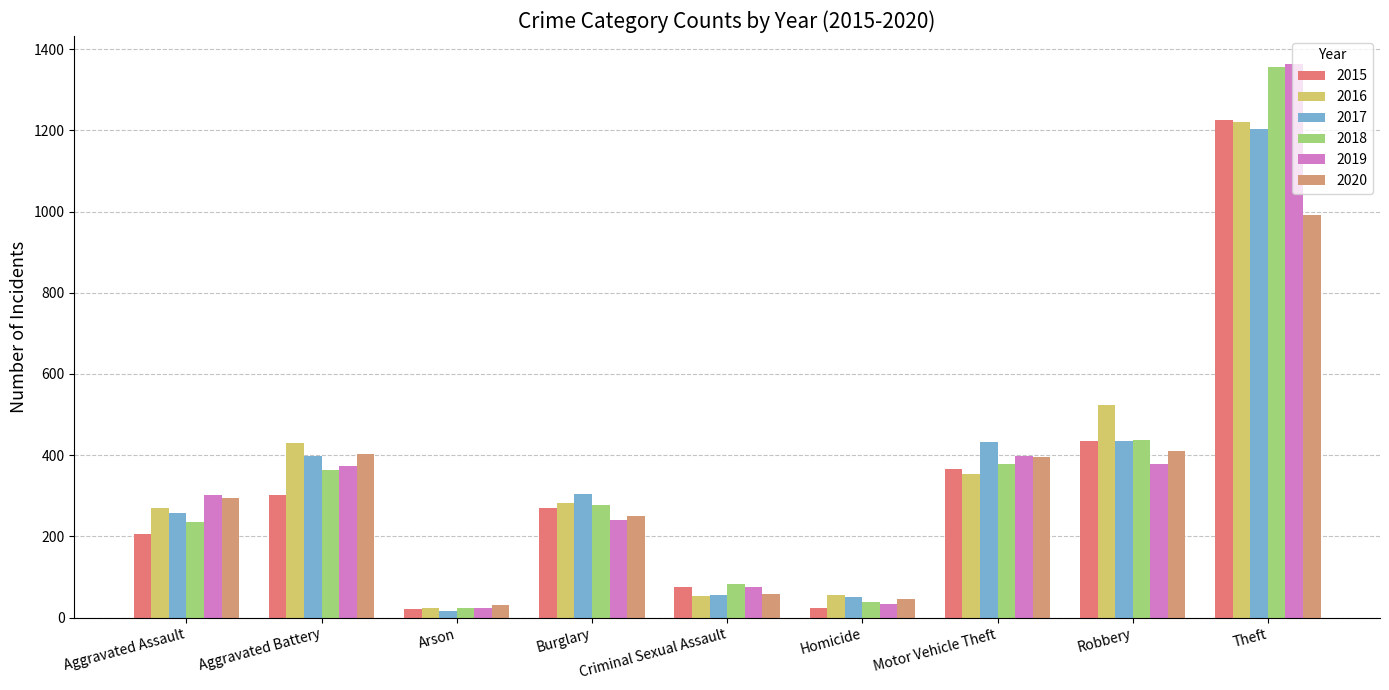

What is the smallest value displayed?

17